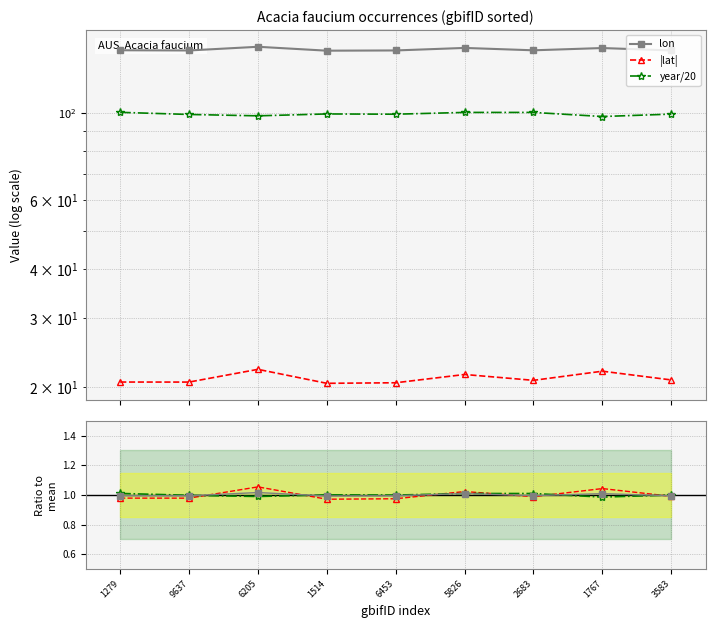

Count the number of data series in this chart.

6